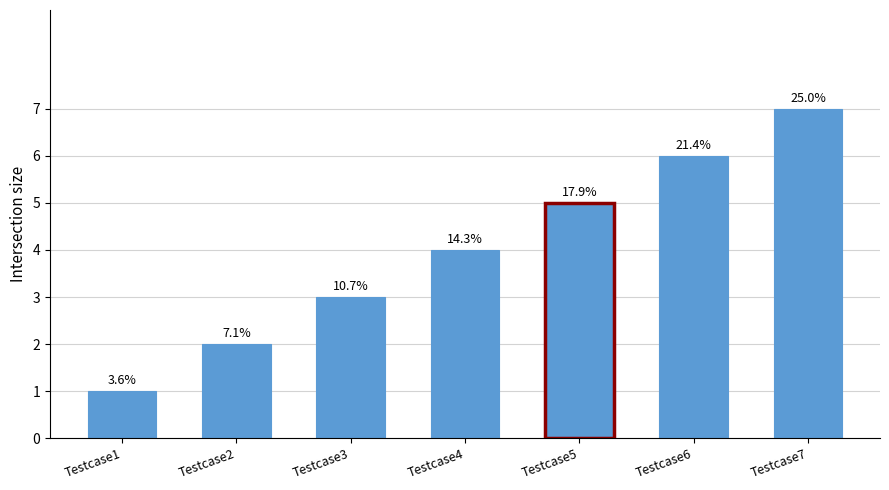

What is the approximate value at Testcase5?

5